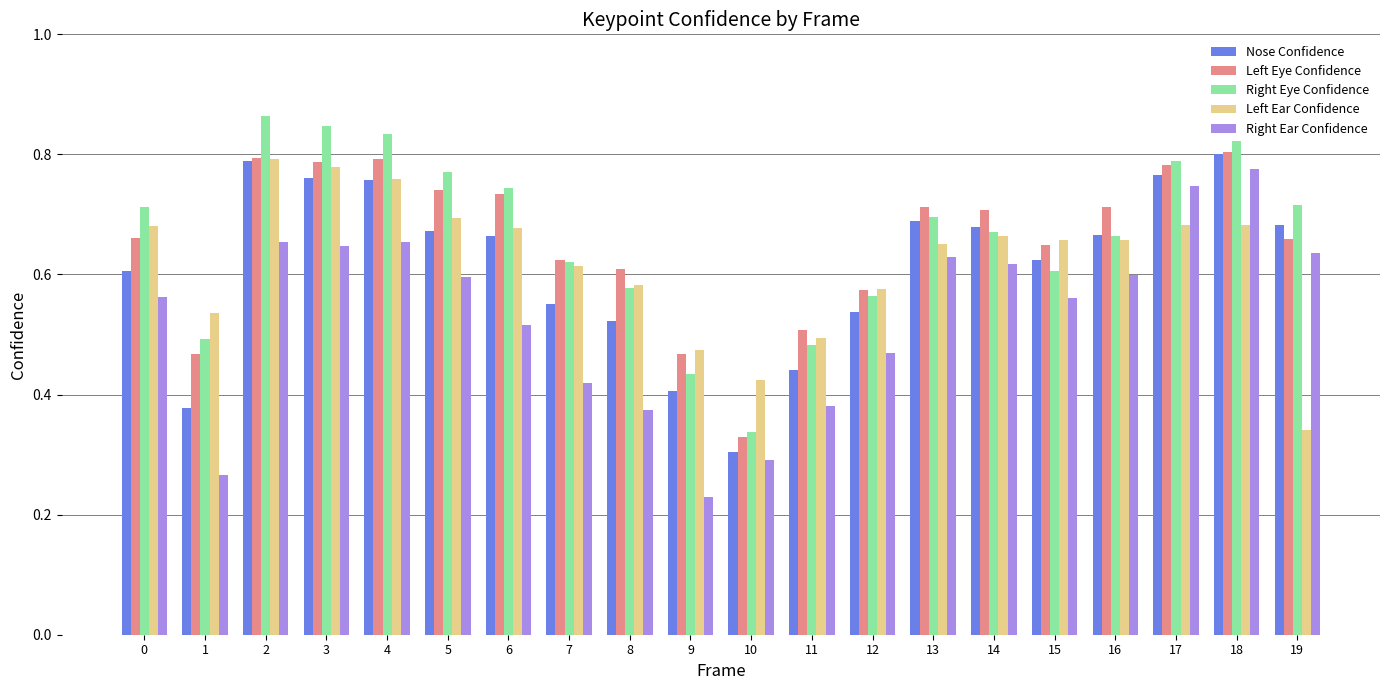

Which series has the widest spread of values?

Right Ear Confidence